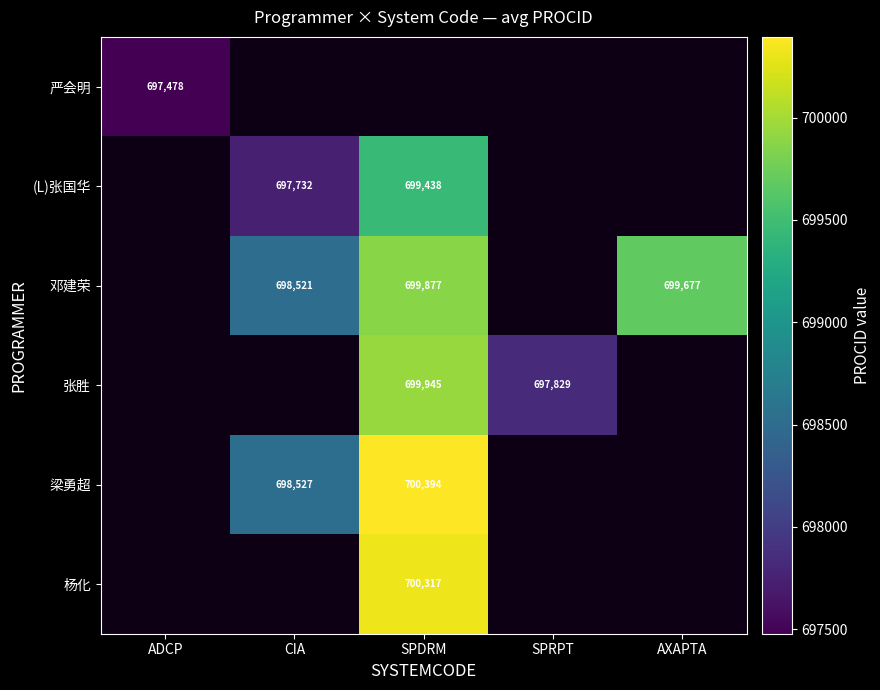

Is it true that 邓建荣 equals 699877 at SPDRM?

True